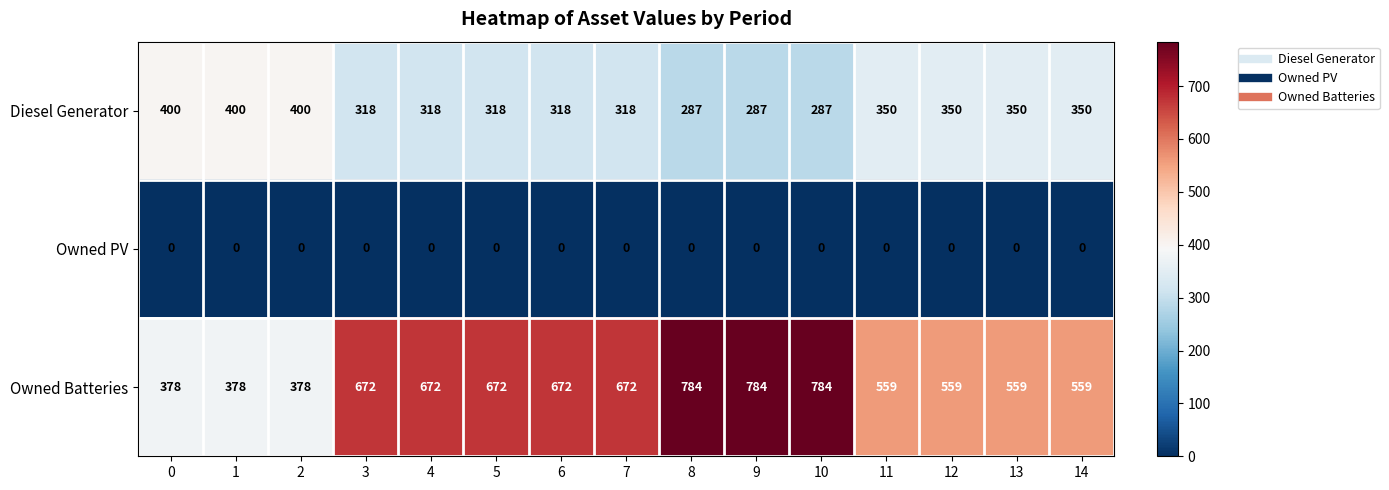

Rank the series at 0 from lowest to highest value.

Owned PV, Owned Batteries, Diesel Generator